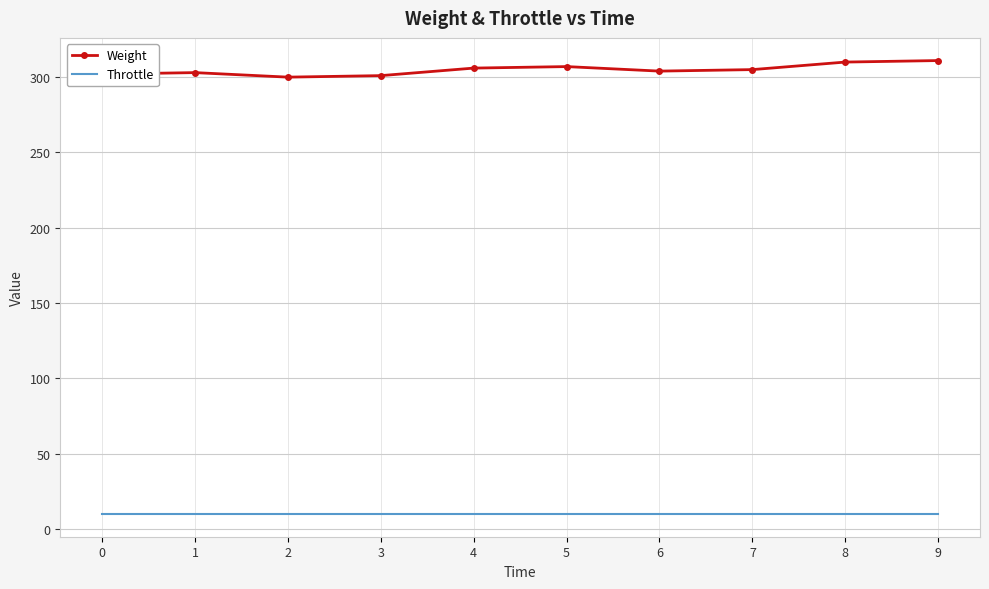

True or false: Weight and Throttle intersect in this chart.

False